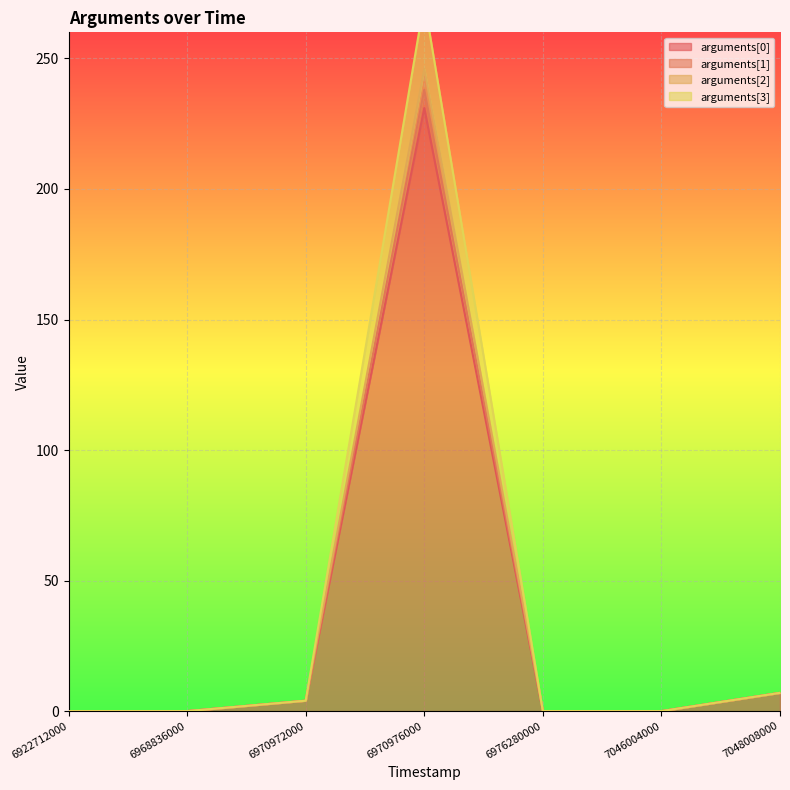

Which series changed the most between 6968836000 and 7046004000?

arguments[0]